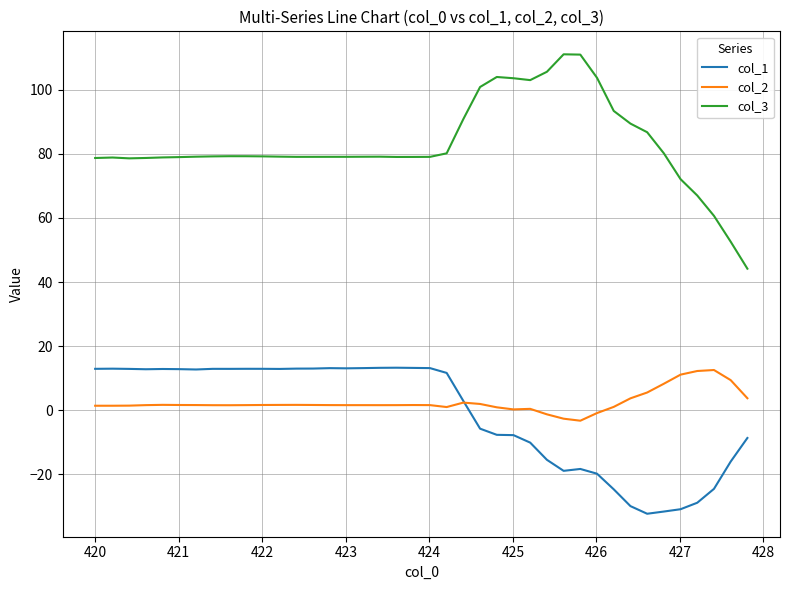

How many lines are shown in the chart?

3